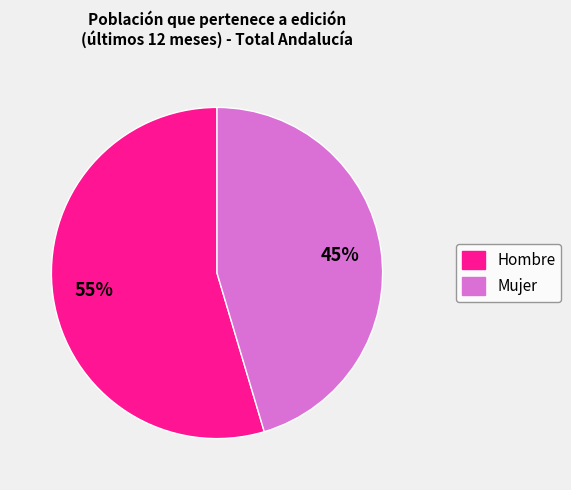

Does Mujer represent more than half of the total?

No